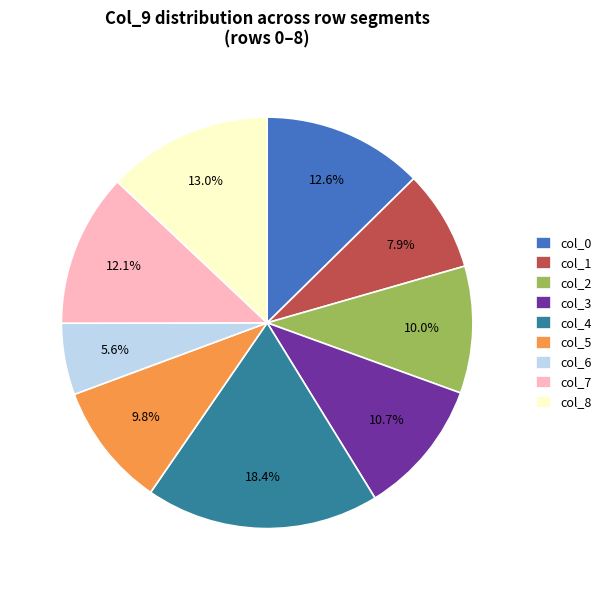

Combined, what portion of the pie is col_1 and col_4?

26.3%